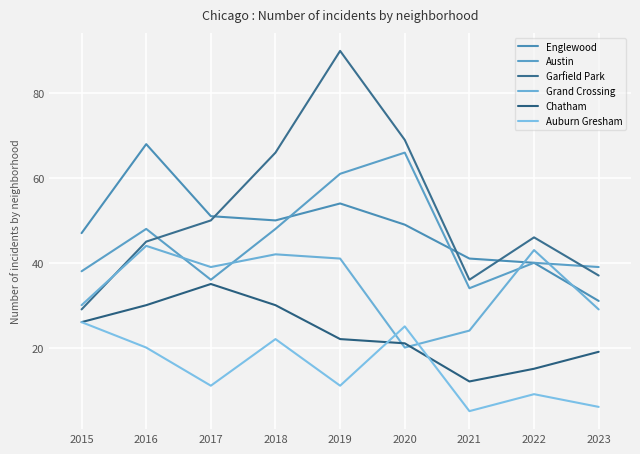

How many values in the Englewood series are below 49?

4